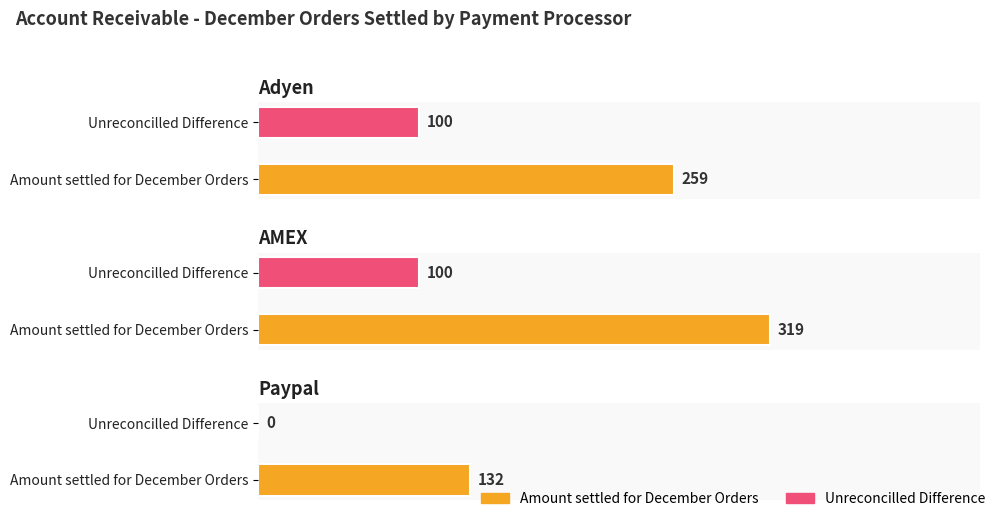

What is the sum of the Amount settled for December Orders values at Paypal and AMEX?

451